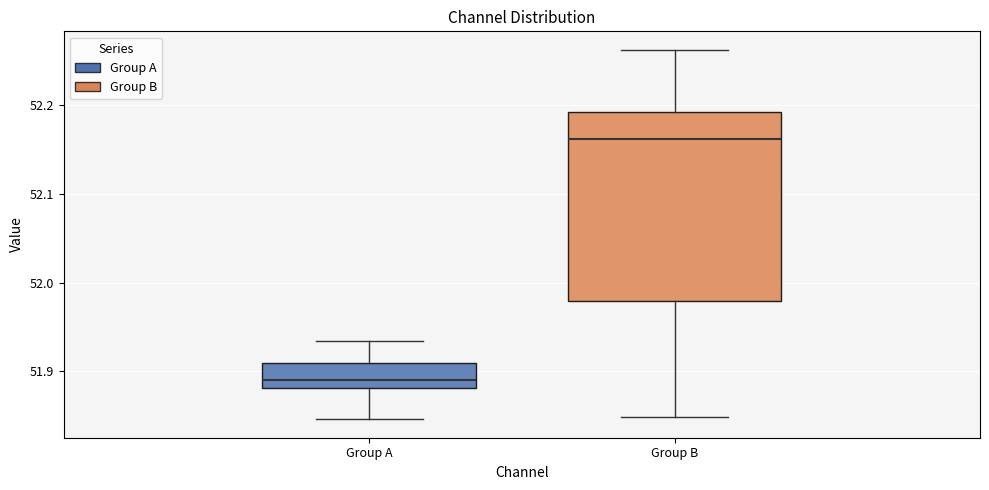

Reading left to right, read every box against the y-axis: the position of its median line, the range the box covers, and the ends of its whiskers. The values are not printed on the chart, so give them approximately, as read against the axis.

Group A: median 51.89, box 51.88 to 51.91, whiskers 51.85 to 51.93
Group B: median 52.16, box 51.98 to 52.19, whiskers 51.85 to 52.26